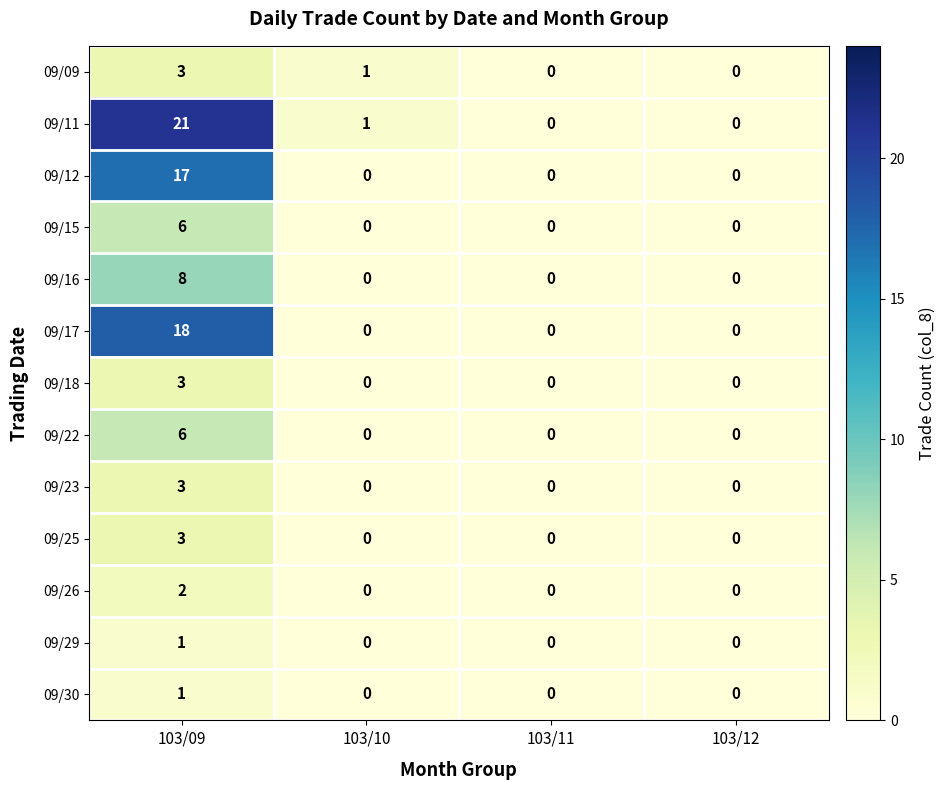

Which series has the largest range (max minus min)?

09/11